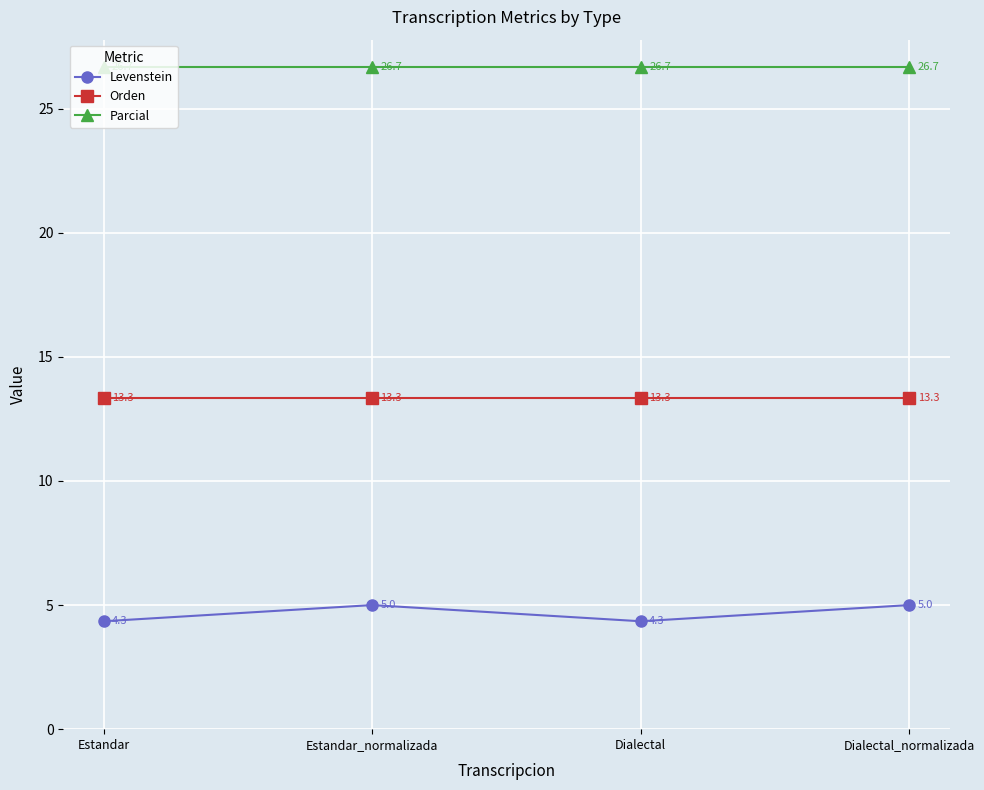

Read the Parcial value at Dialectal_normalizada.

26.7